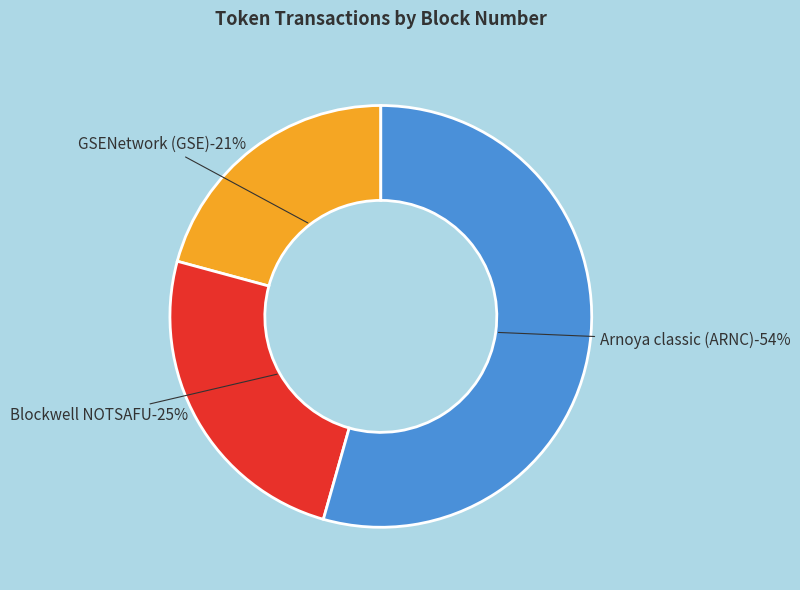

Rank the categories by value from lowest to highest.

GSENetwork (GSE), Blockwell NOTSAFU, Arnoya classic (ARNC)